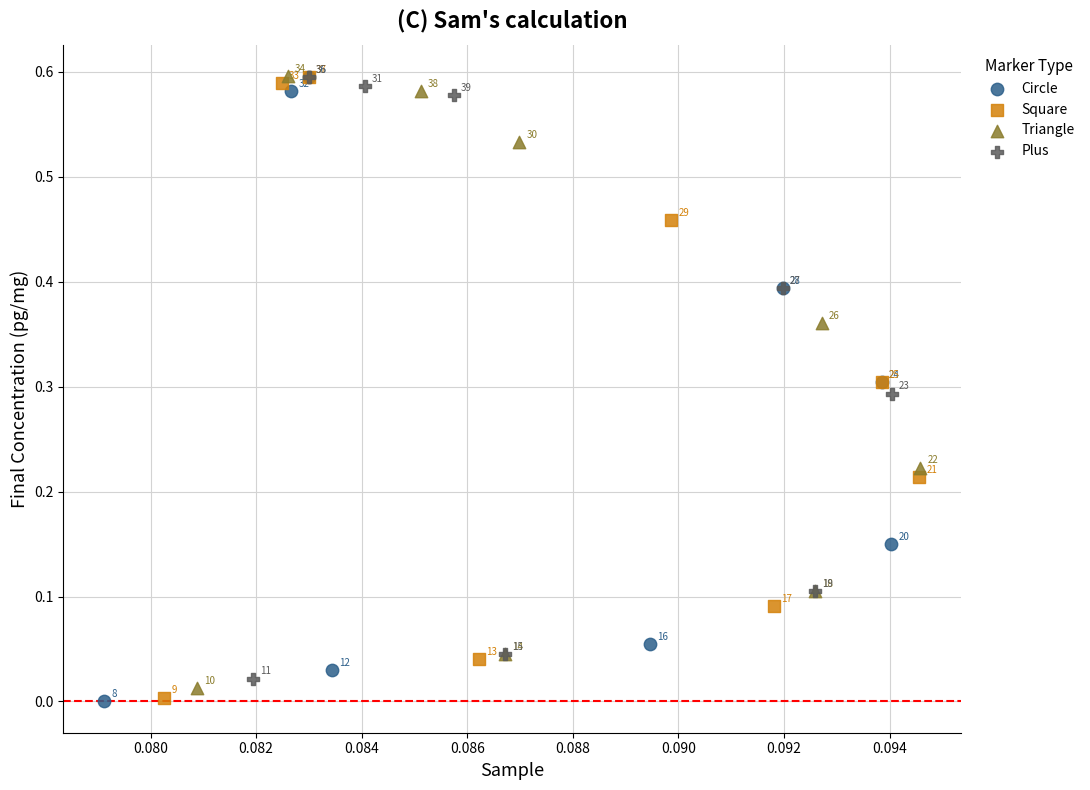

What are all the series names shown in the legend?

Circle, Square, Triangle, Plus